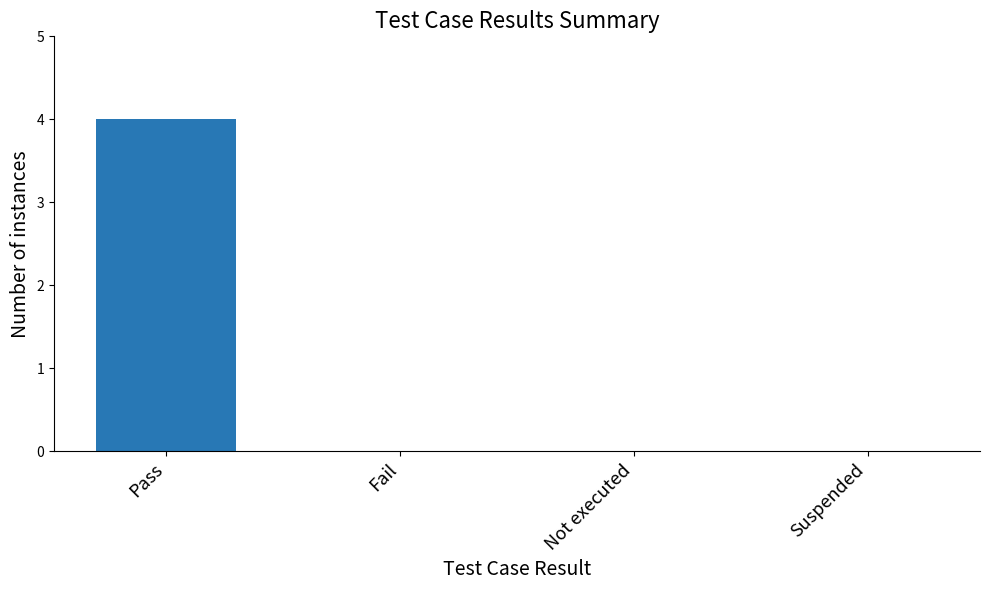

How many categories are shown in the chart?

4